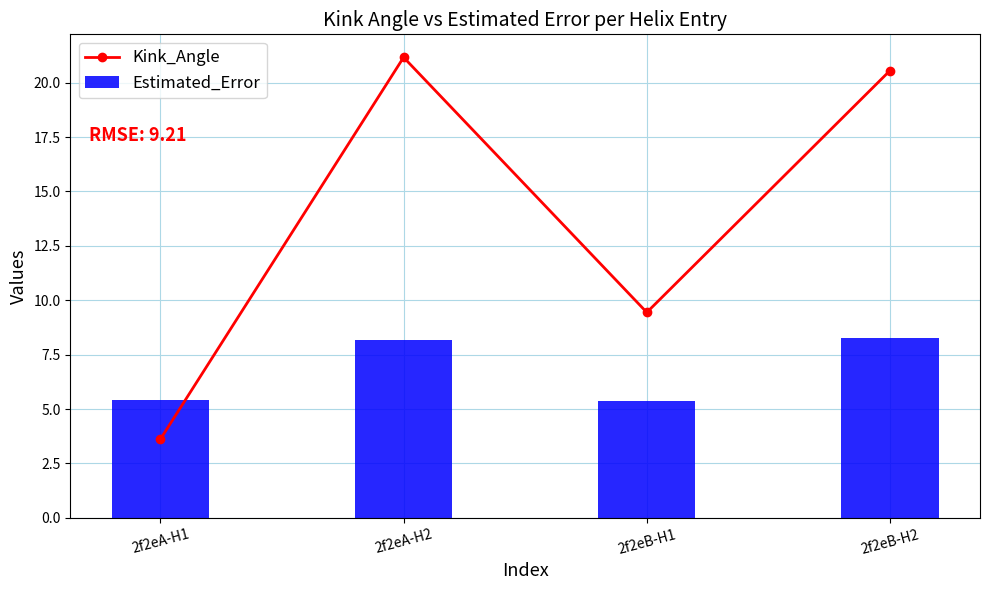

At which label is Estimated_Error closest to 6?

2f2eA-H1